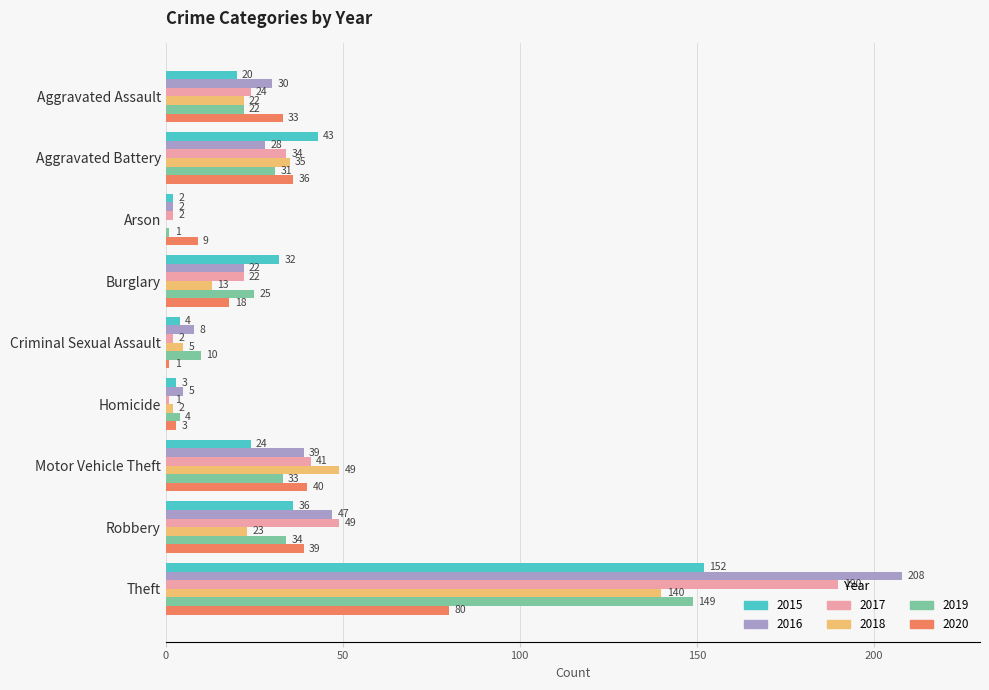

True or false: 2015 has a value of 239 at Theft.

False